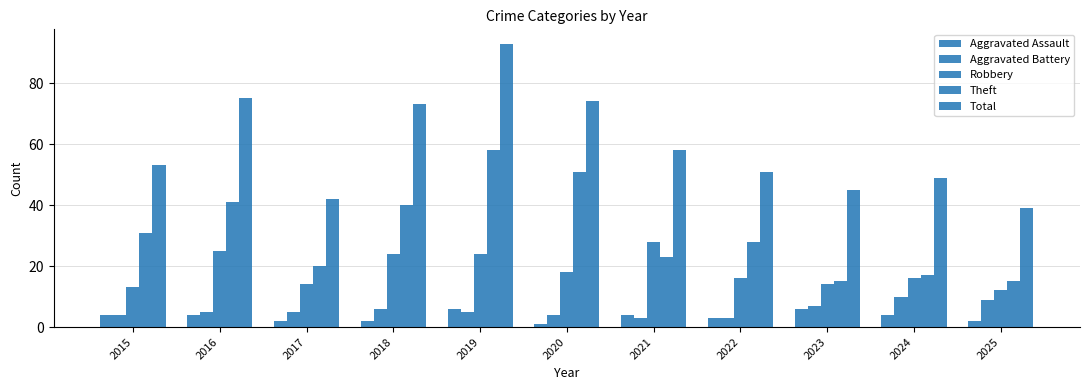

At which label is Theft closest to 36?

2018